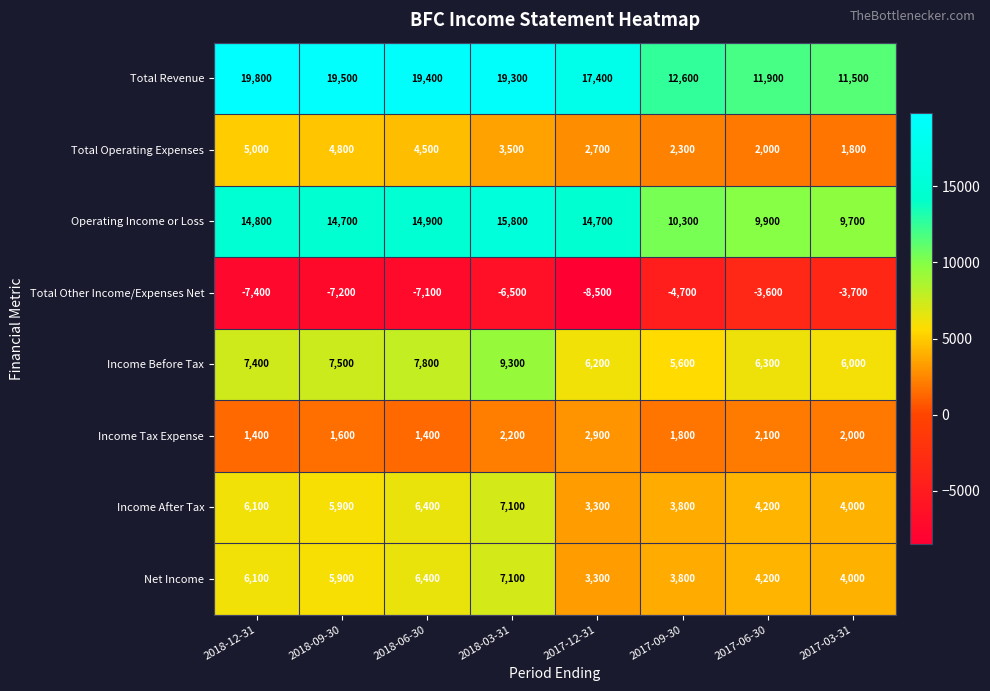

Which series has the largest range (max minus min)?

Total Revenue